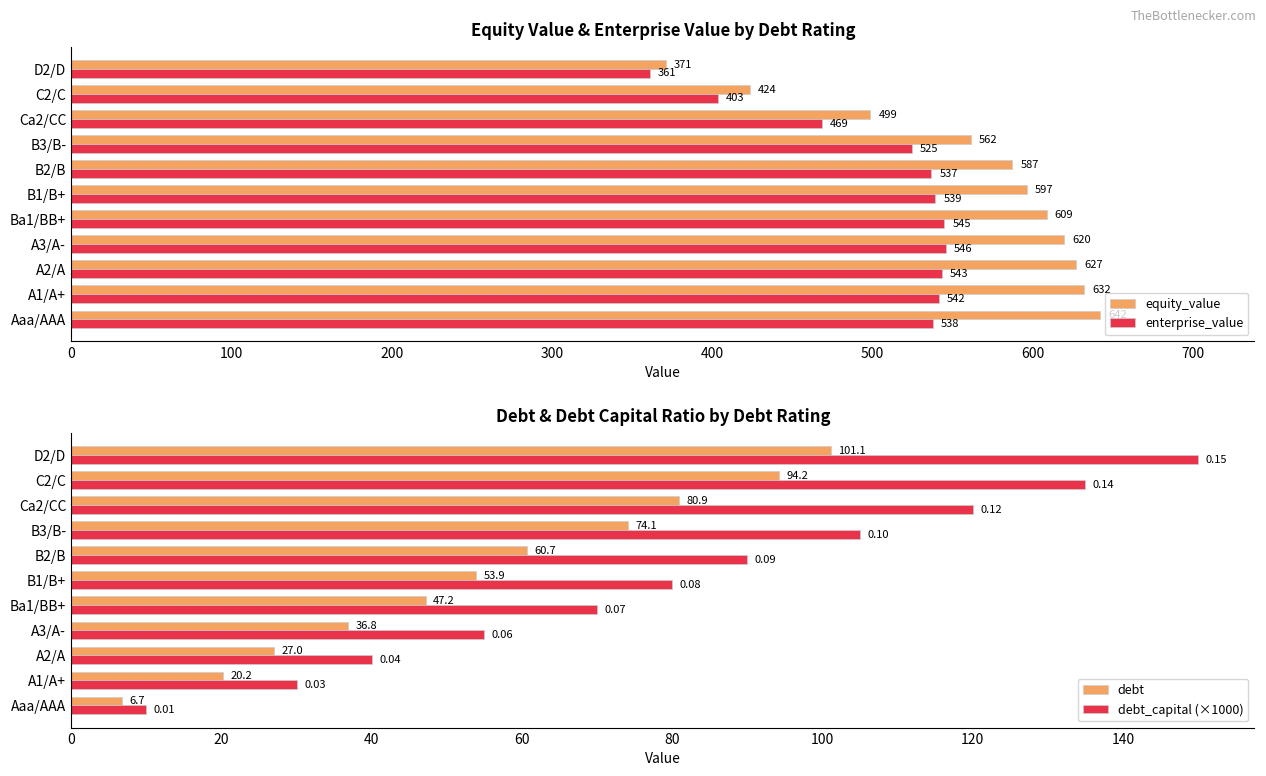

Which category has the highest value in the debt_capital (×1000) series?

D2/D